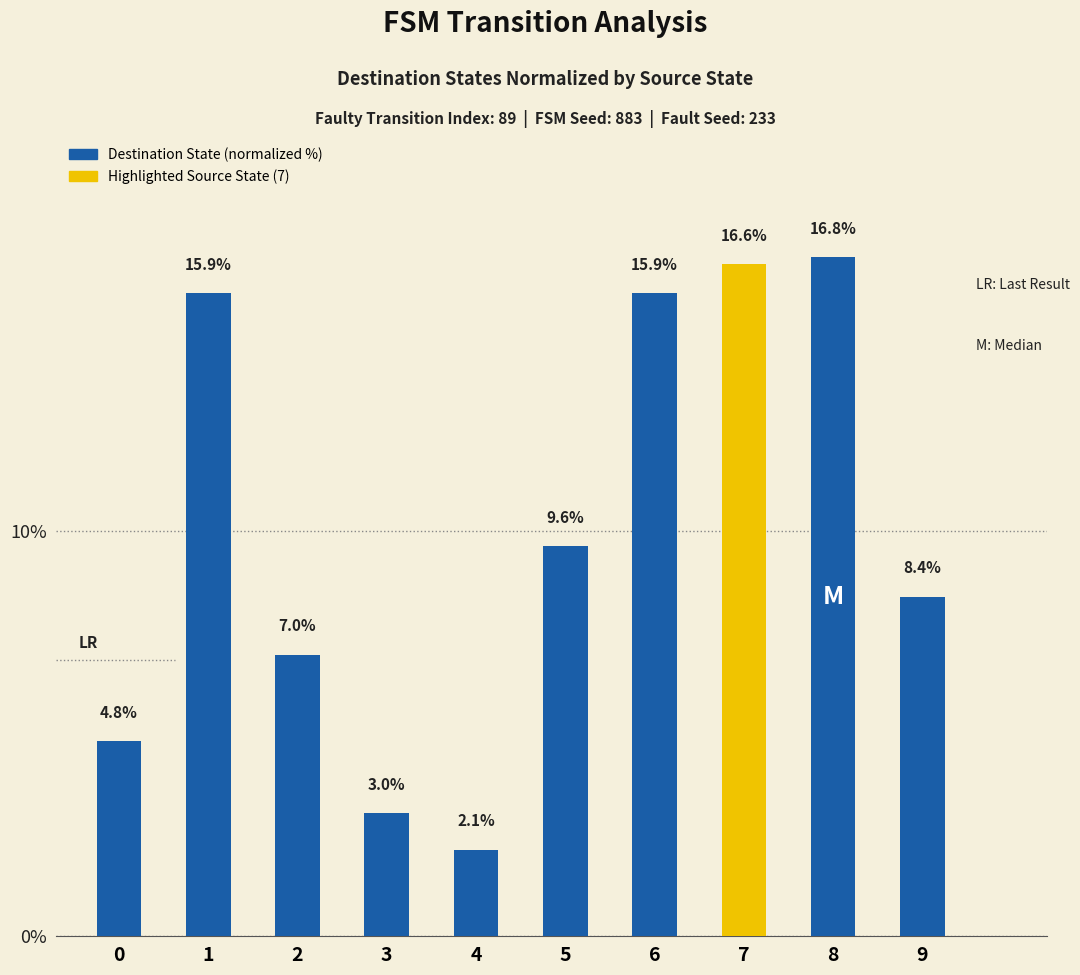

Approximately how many times larger is the value at 1 compared to 0?

3.3